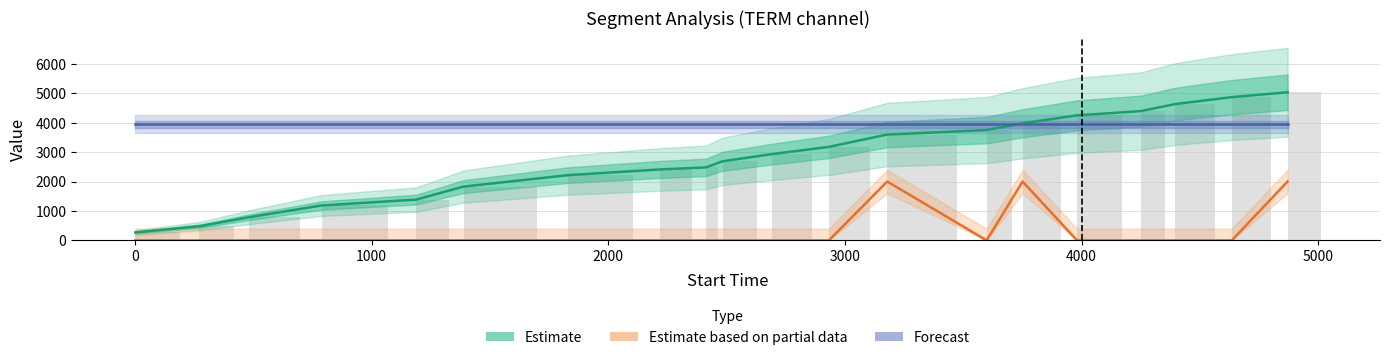

Which series has the largest total across all categories?

Forecast (confidence×5000)